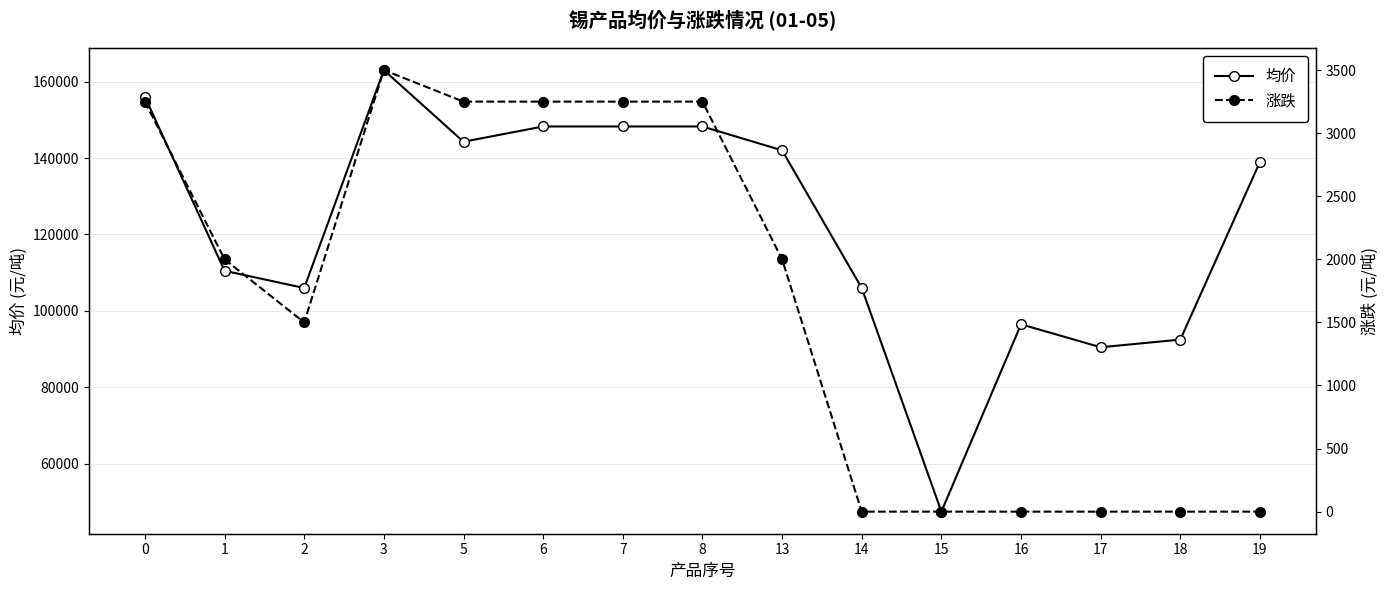

True or false: 均价 and 涨跌 intersect in this chart.

False